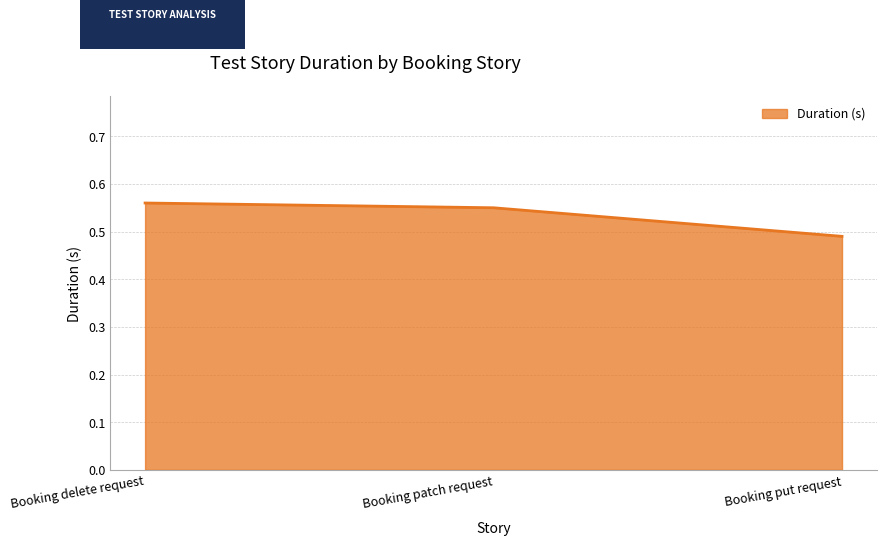

What is the change in value from Booking delete request to Booking put request?

-0.1